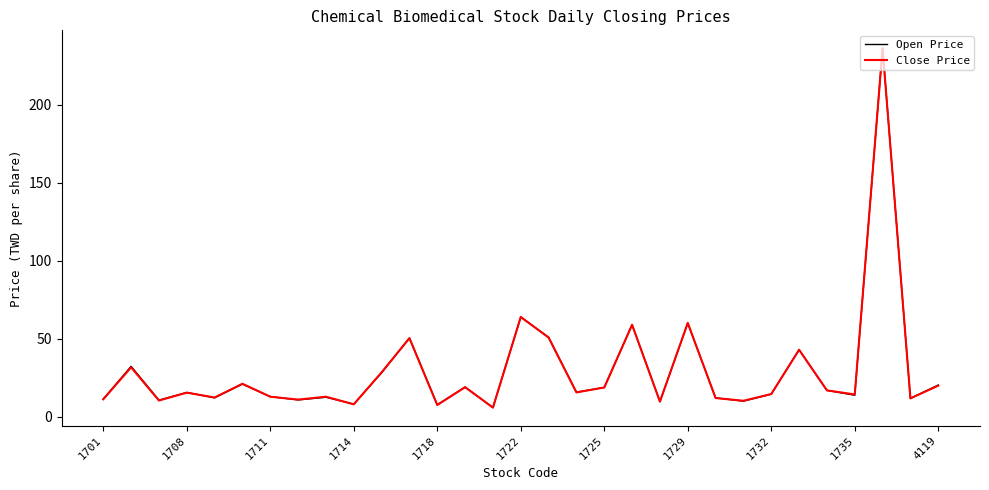

What is the highest value of the Open Price series?

236.0